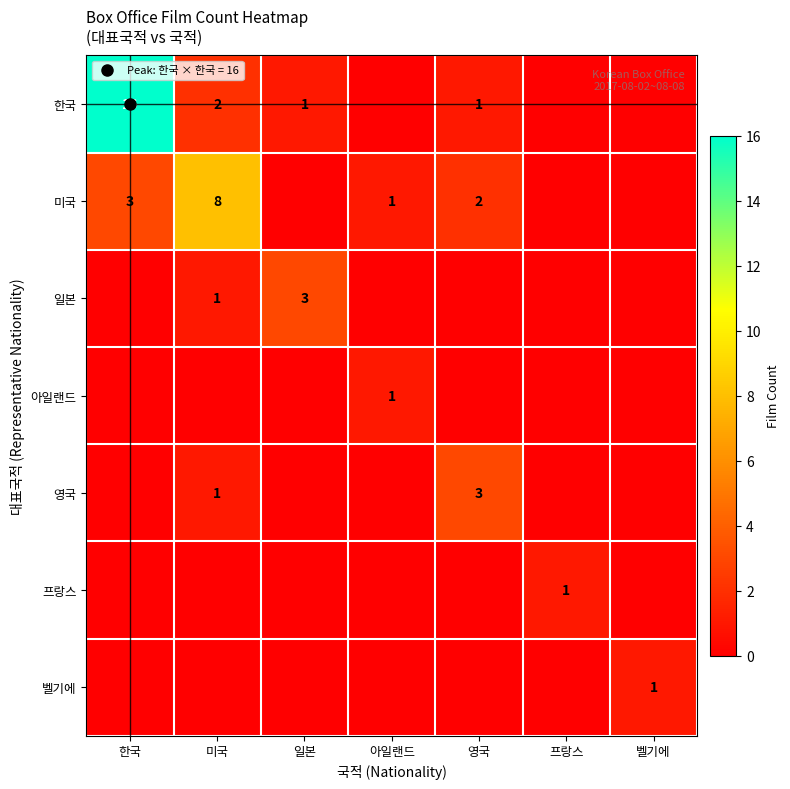

What is the spread (max minus min) of values at 영국?

3